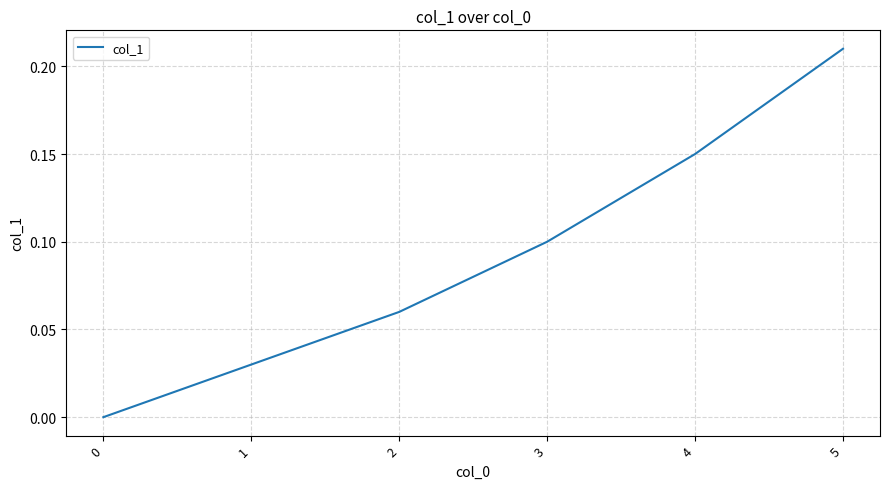

Which has a higher value, 5 or 1?

5